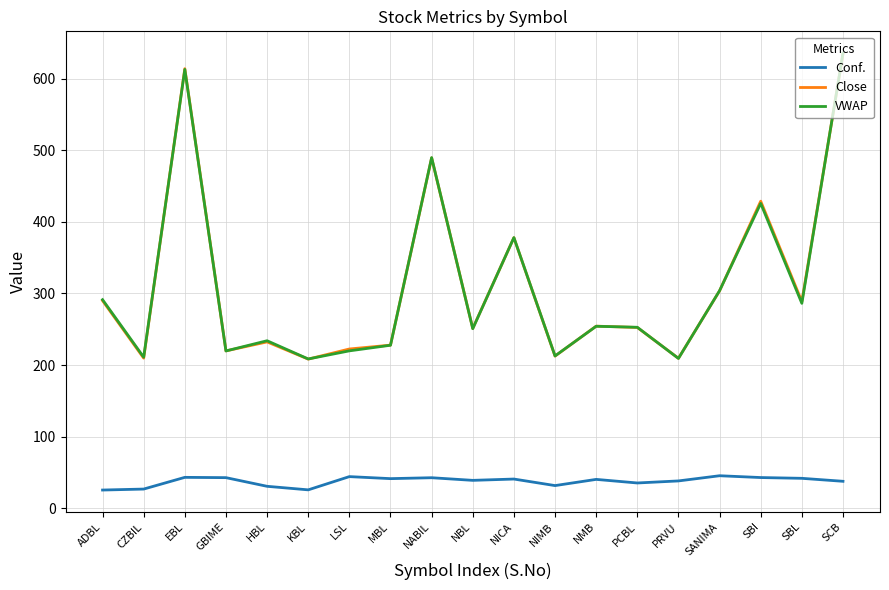

What is the maximum value for Conf.?

45.5